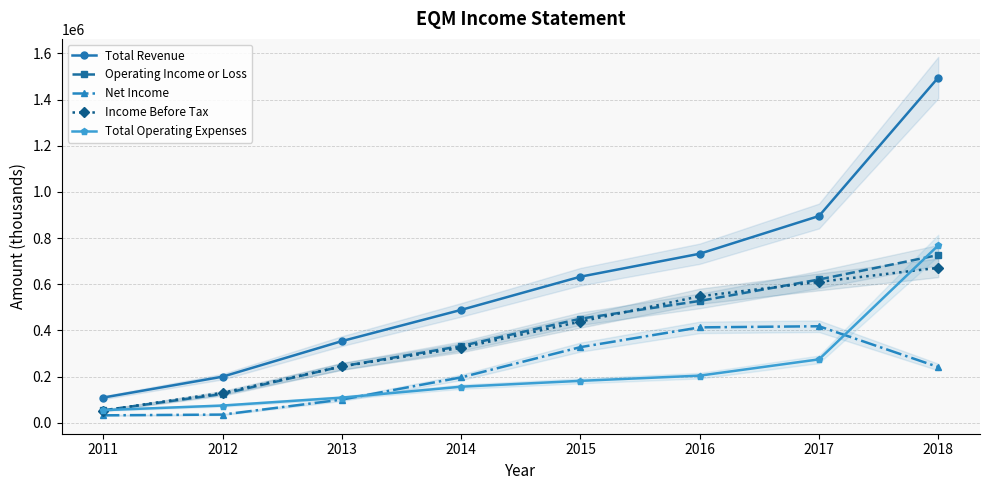

What is the spread (max minus min) of values at 2012?

164200